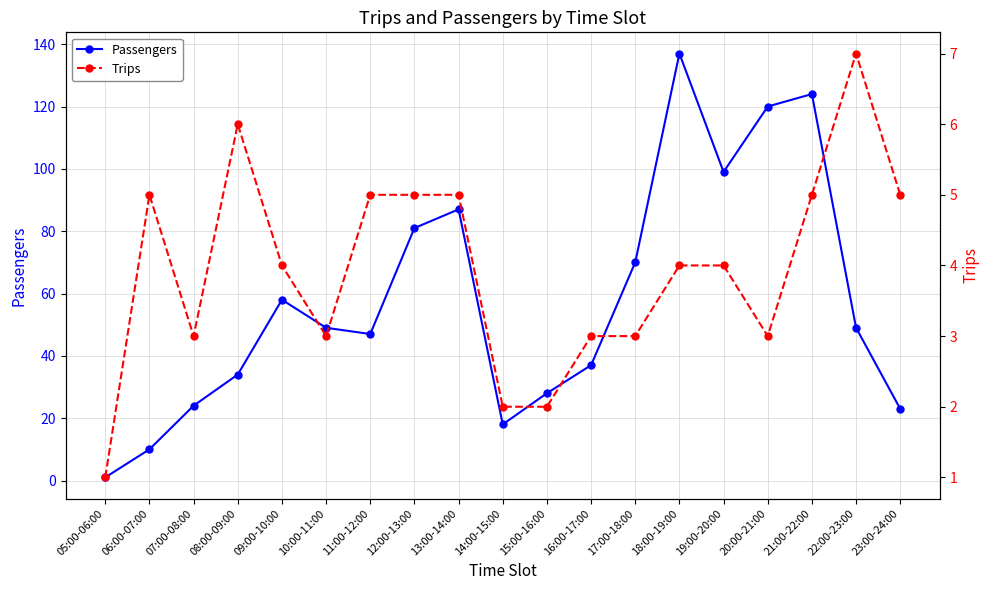

Which series has the widest spread of values?

Passengers